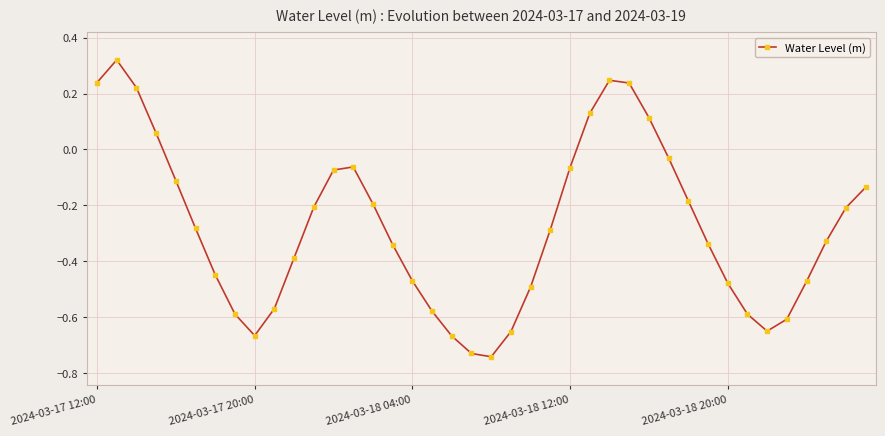

How many points are higher than both their immediate neighbors (excluding endpoints)?

3